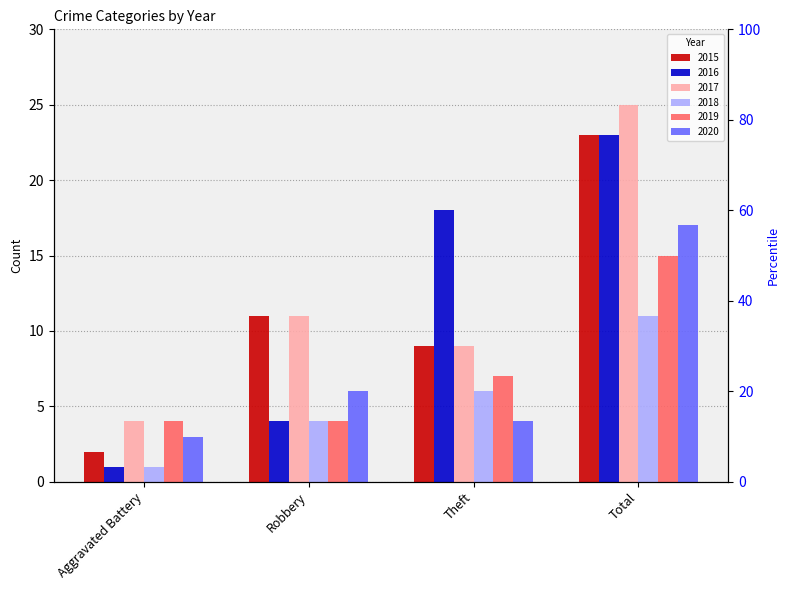

True or false: 2015 has a value of 1 at Aggravated Battery.

False